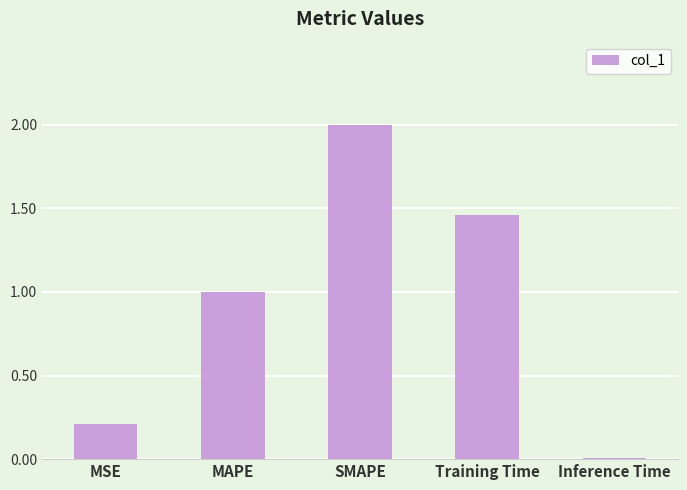

What position from the left is Training Time?

4